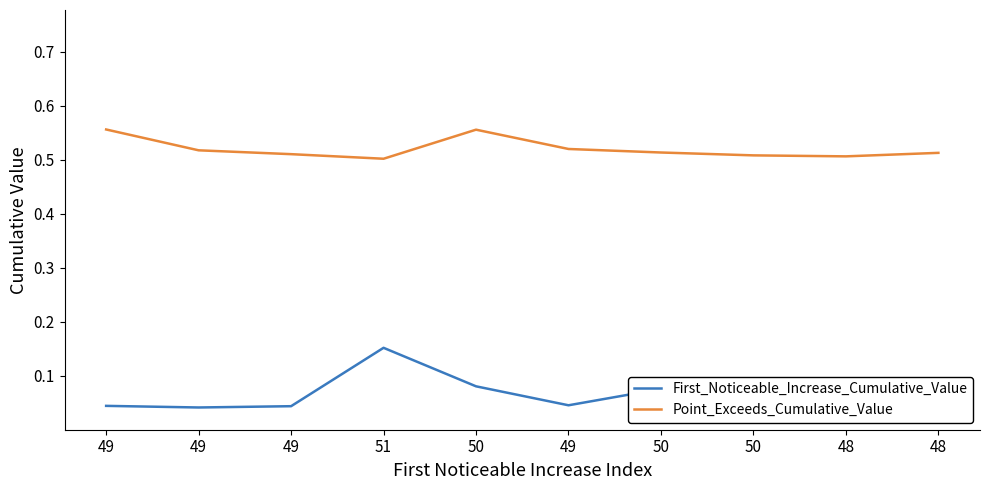

How many lines are shown in the chart?

2